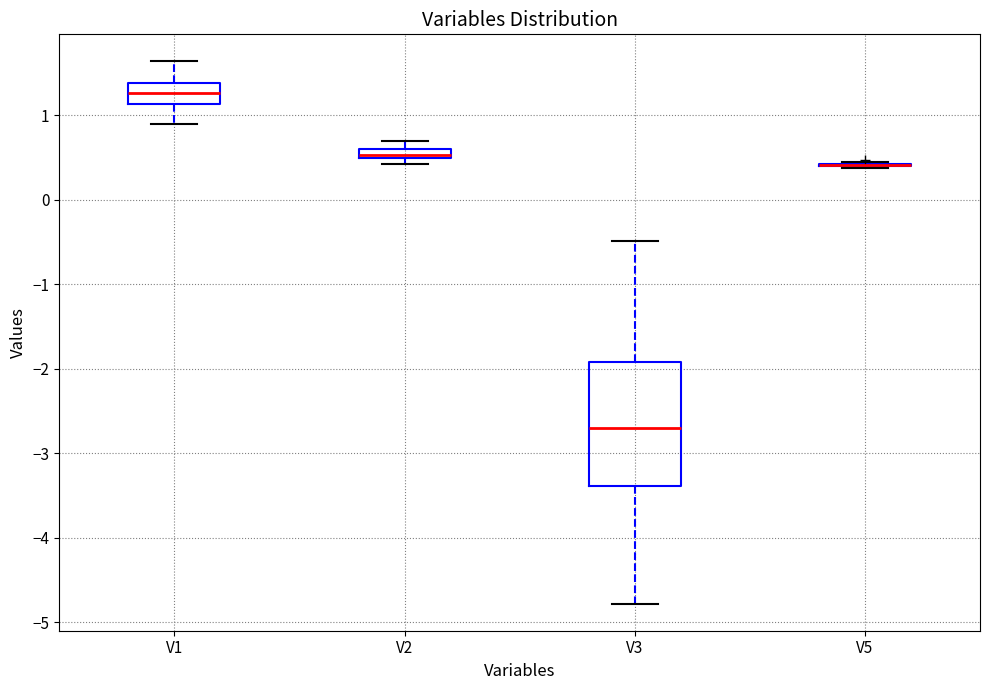

Comparing the boxes themselves (not the whiskers), which one is the tallest?

V3